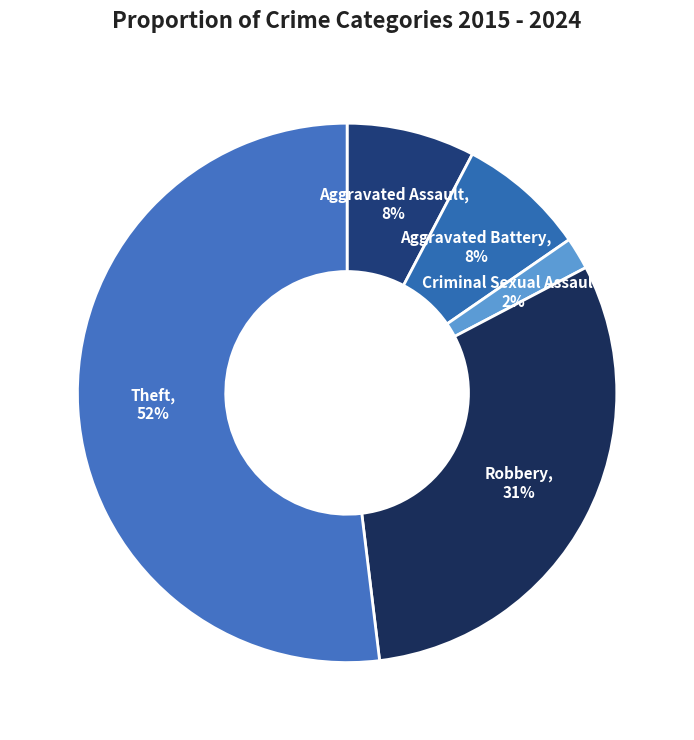

Is there any slice that represents more than half of the pie?

Yes